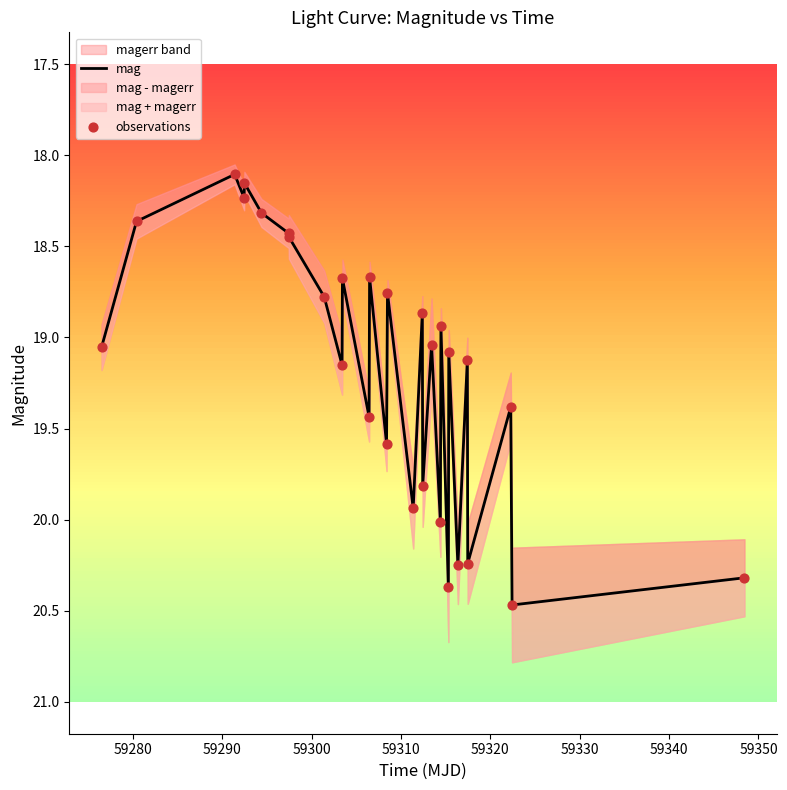

At how many categories does at least one series exceed 19?

16